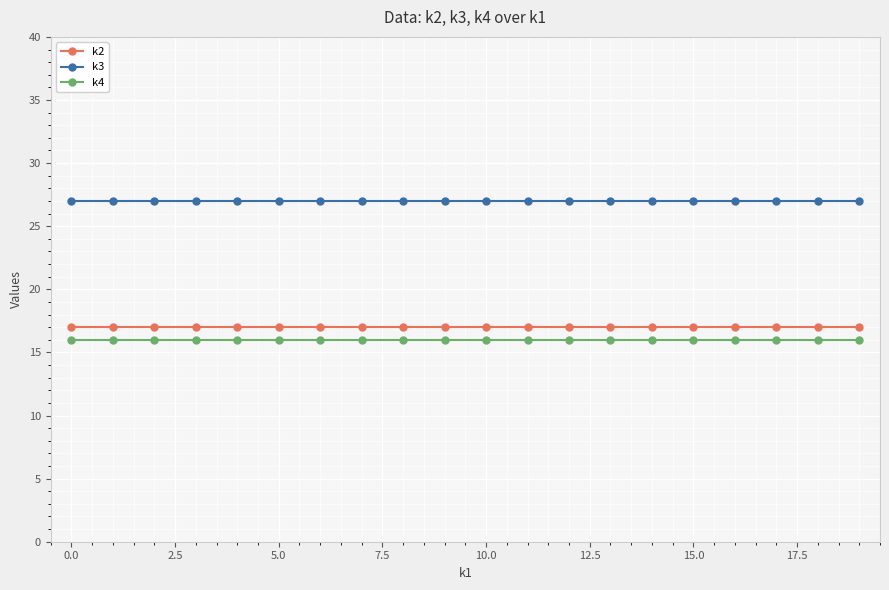

True or false: k2 and k3 intersect in this chart.

False